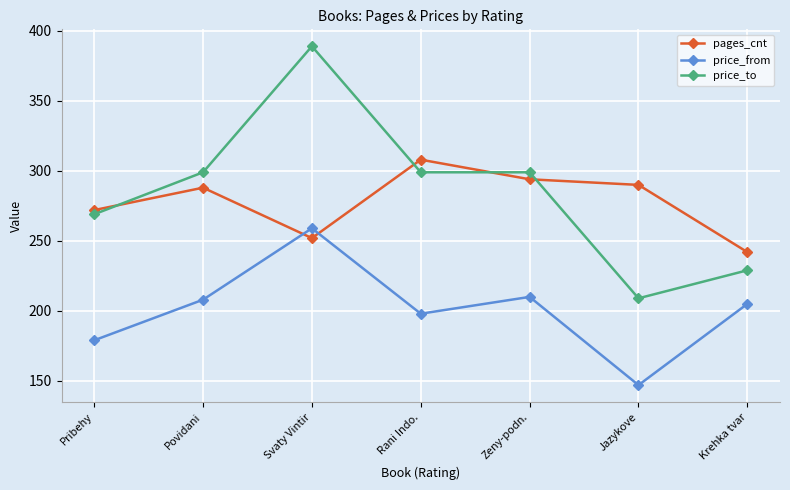

Read the price_to value at Rani Indo..

299